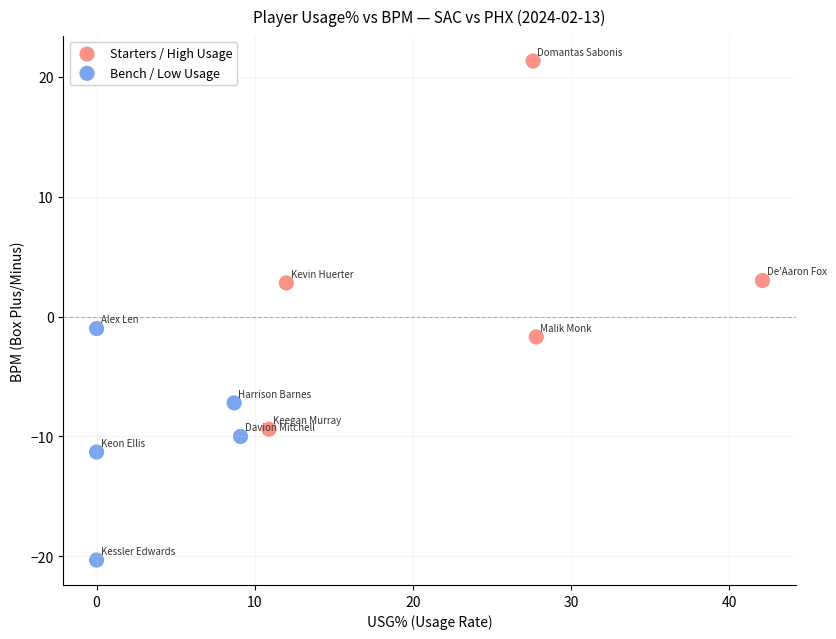

Which series reaches the minimum Y coordinate?

Bench / Low Usage